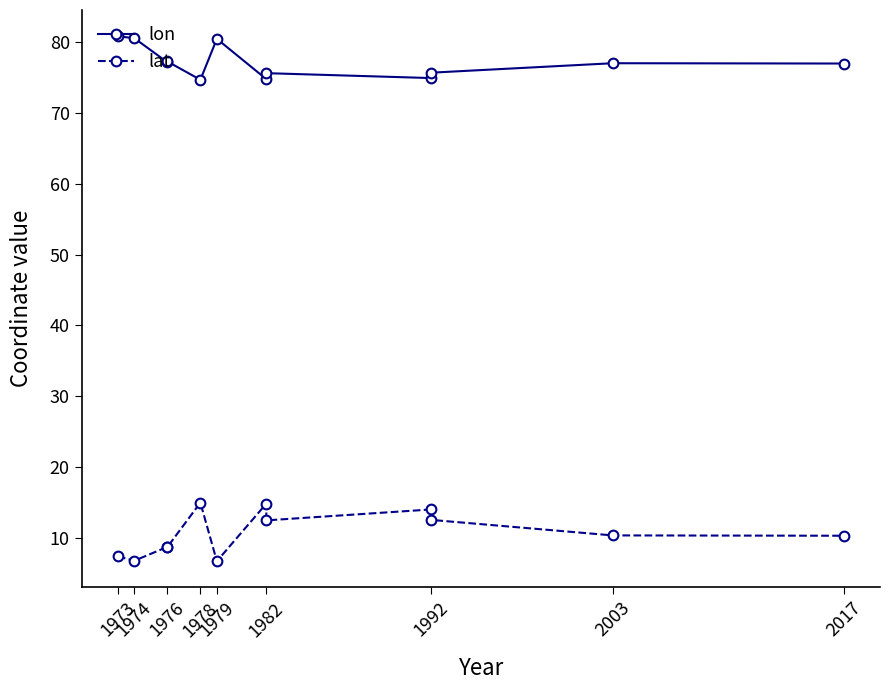

Between 1992 and 2017, which series saw the biggest shift?

lat